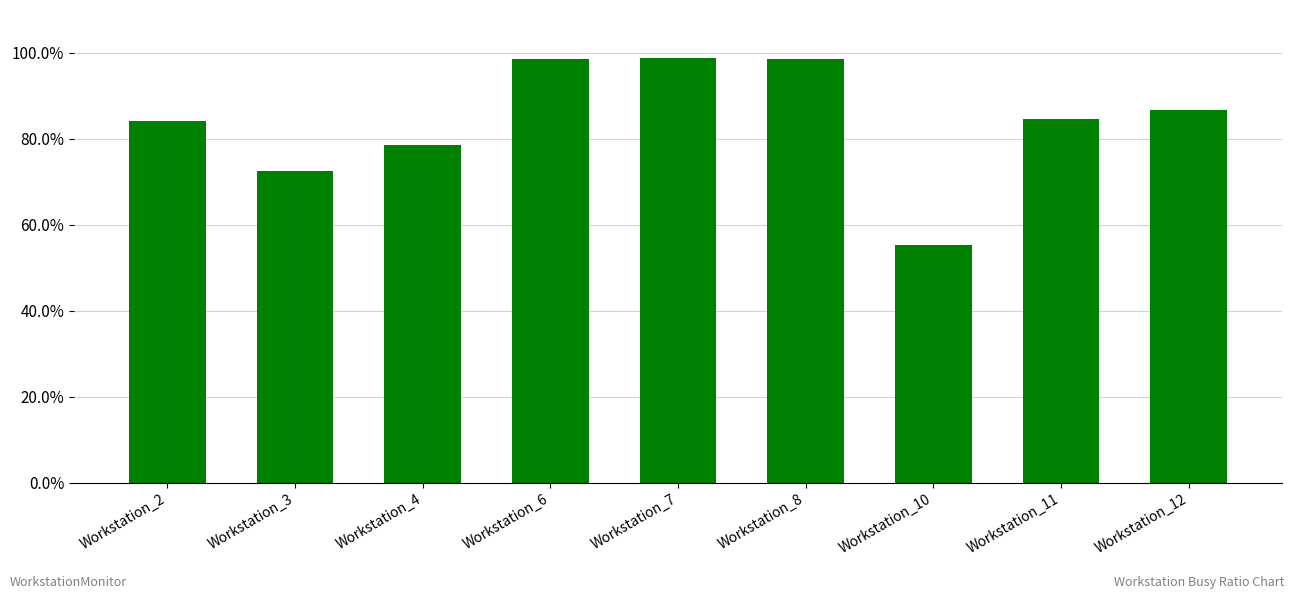

Reading left to right, extract all data points from this chart.

0.8	0.7	0.8	1.0	1.0	1.0	0.6	0.8	0.9